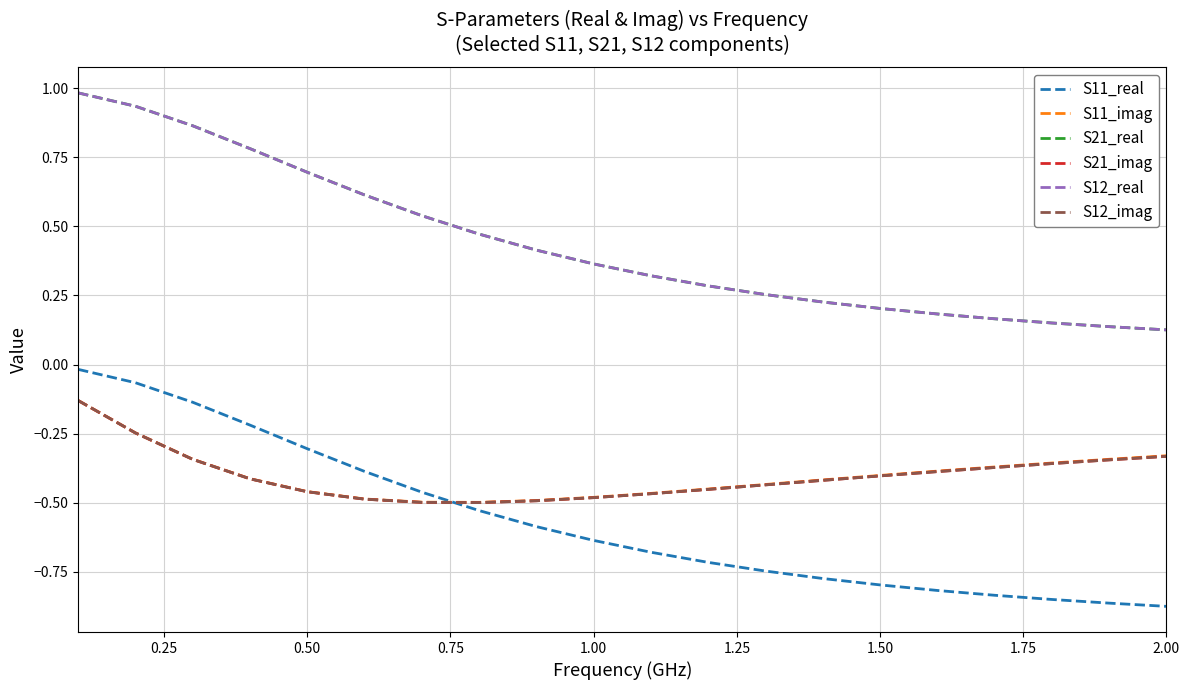

Does the chart have visible grid lines?

Yes